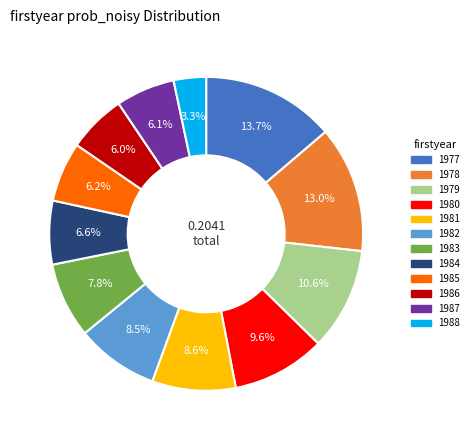

What portion of the pie excludes 1984?

93.4%